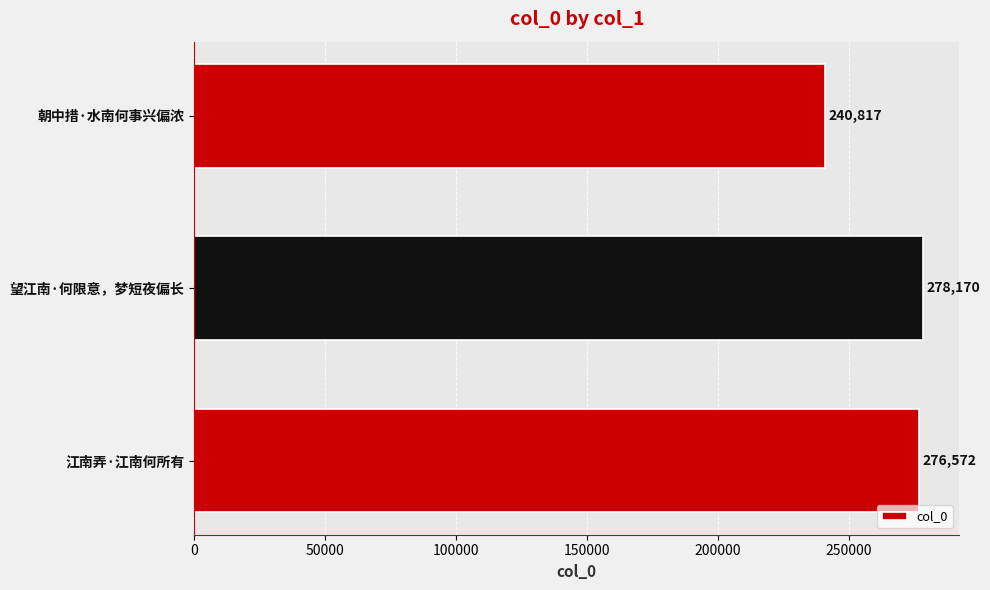

Read the value at 望江南·何限意，梦短夜偏长, to the nearest 10.

278170